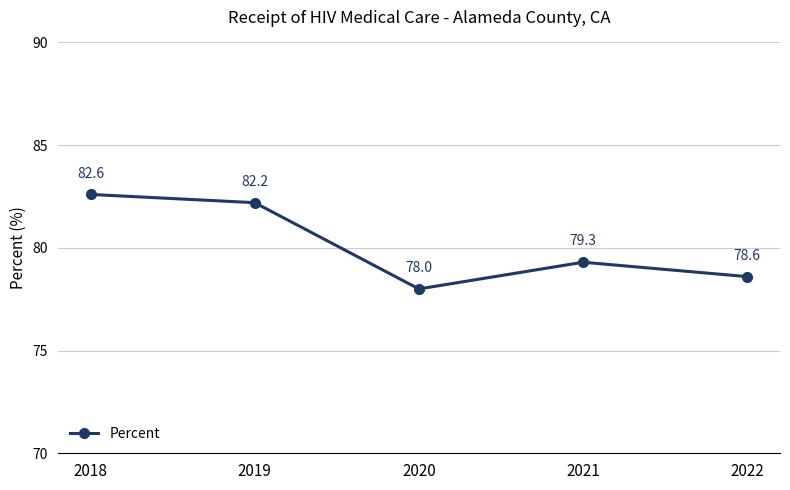

How many categories are shown in the chart?

5